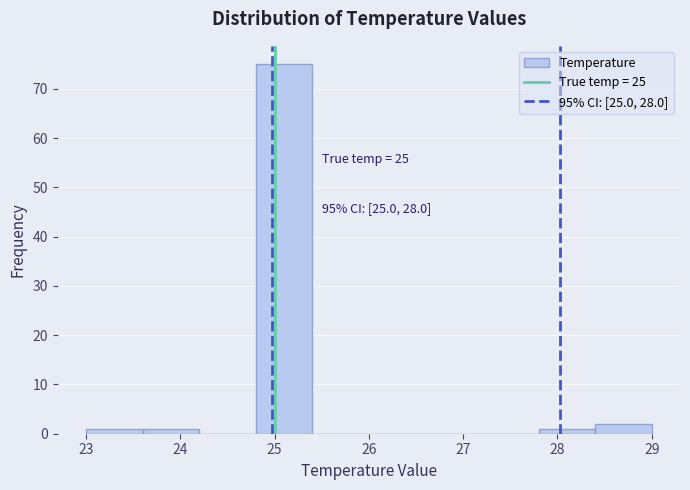

Which range on the x-axis has the tallest bar?

24.8 to 25.4